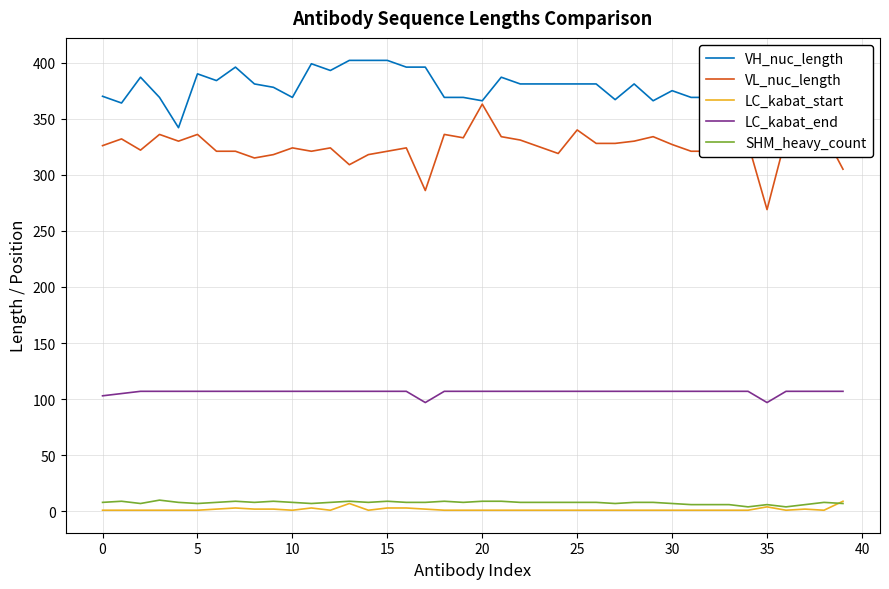

After their last crossing, which series has the higher values: LC_kabat_start or SHM_heavy_count?

LC_kabat_start